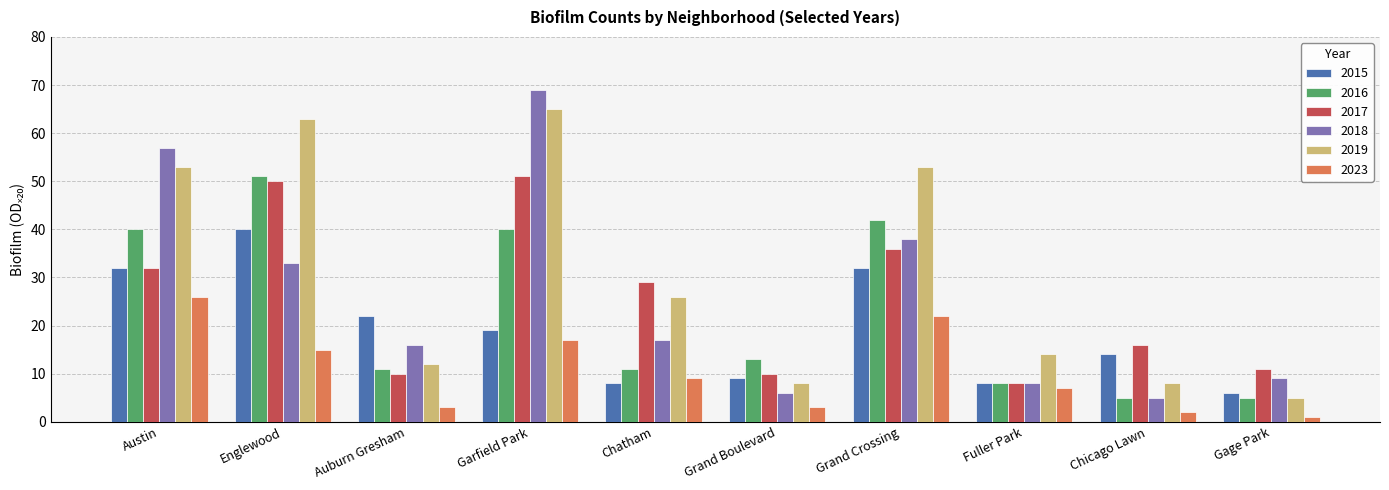

What are all the series names shown in the legend?

2015, 2016, 2017, 2018, 2019, 2023